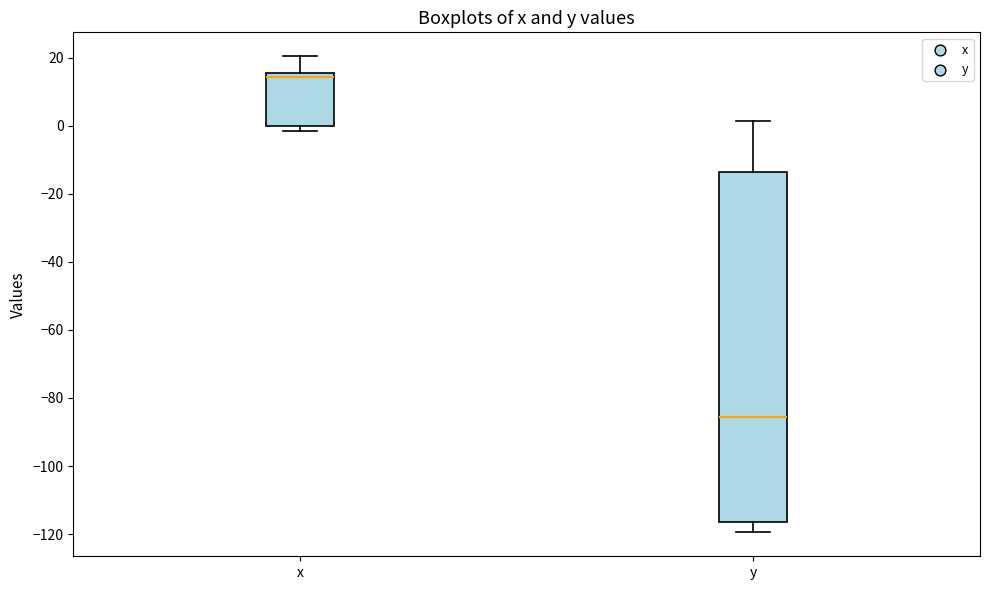

Where is the lower edge of the box for y on the y-axis? The values are not printed on the chart, so give them approximately, as read against the axis.

-116